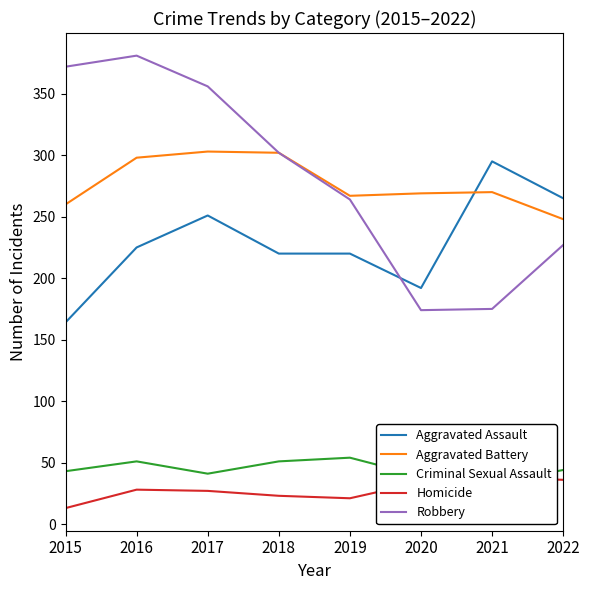

How many data points in Criminal Sexual Assault are above 44?

3